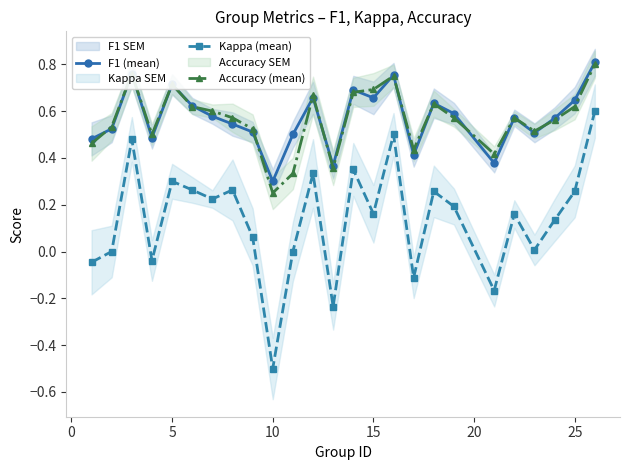

True or false: Accuracy (mean) and Kappa (mean) cross at least once.

False